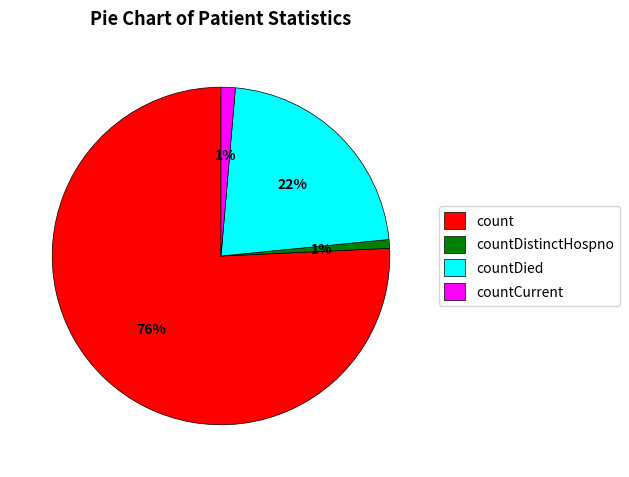

Combined, do countCurrent and countDistinctHospno account for over 50%?

No